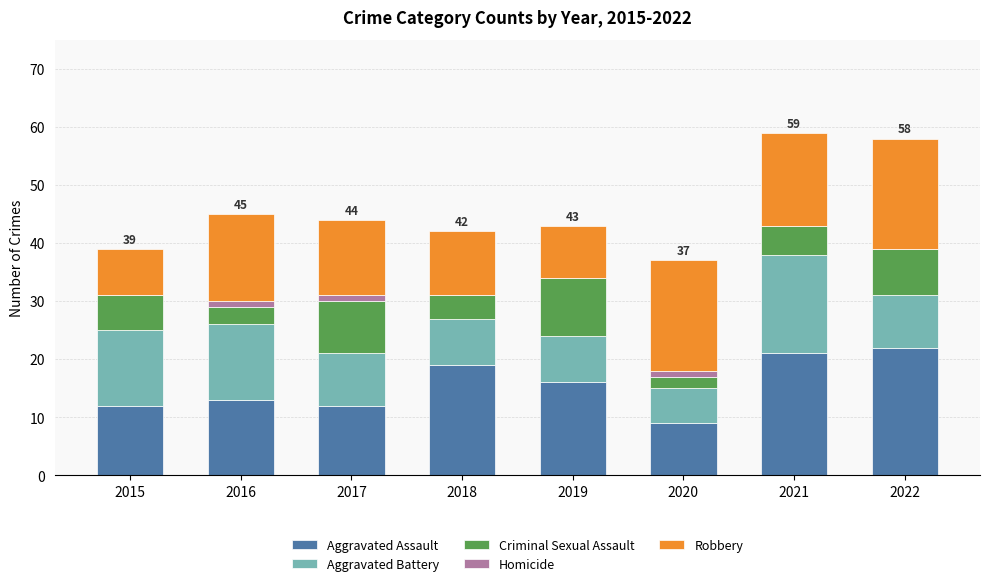

Is it true that Aggravated Assault equals 8 at 2021?

False